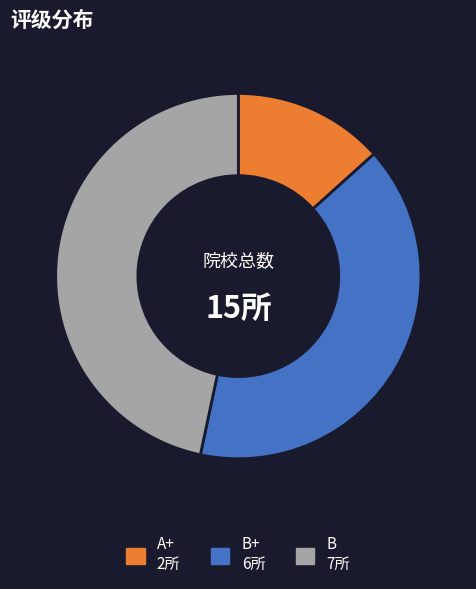

Is there any slice that represents more than half of the pie?

No